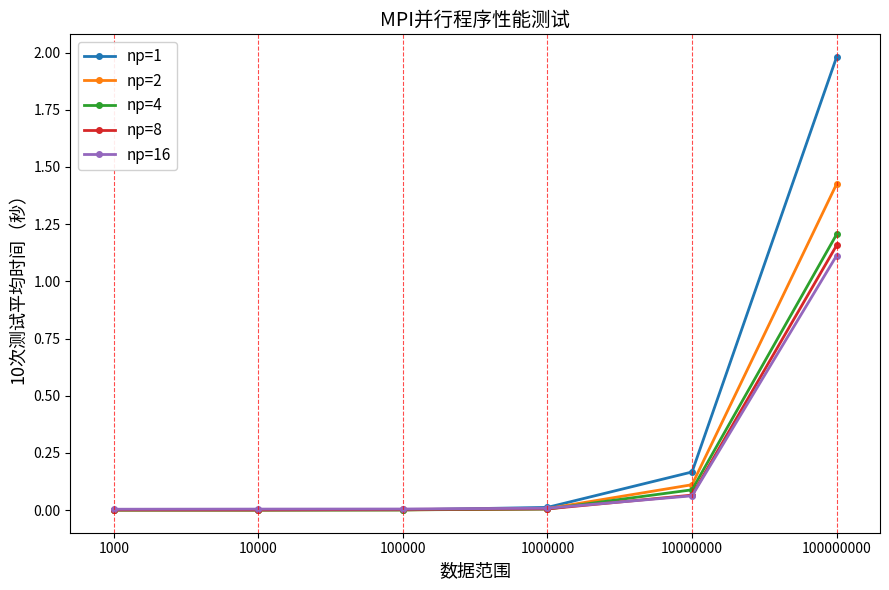

How many lines are shown in the chart?

5